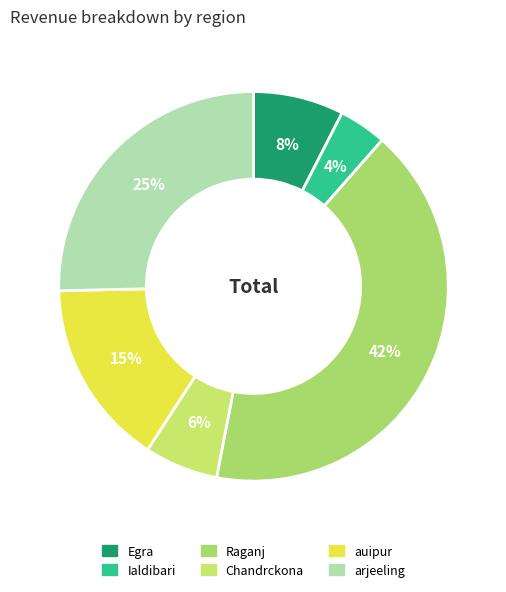

Does any single category account for the majority?

No